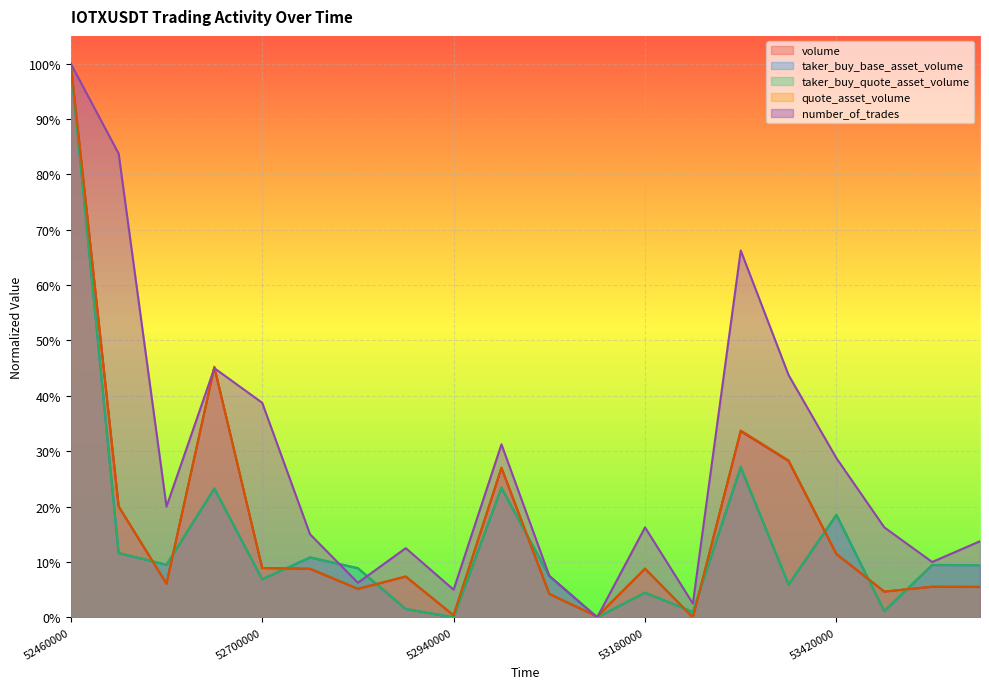

Between which two adjacent categories do taker_buy_base_asset_volume and quote_asset_volume first intersect?

1687352520000 and 1687352580000